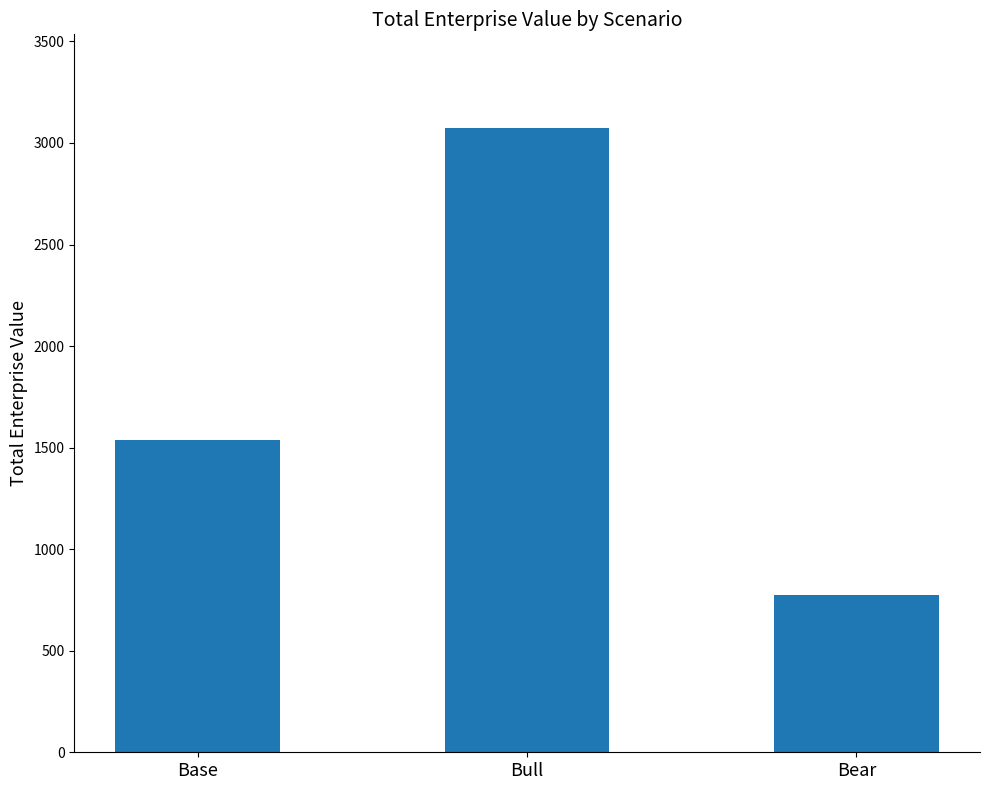

What is the minimum value shown in the chart?

773.9